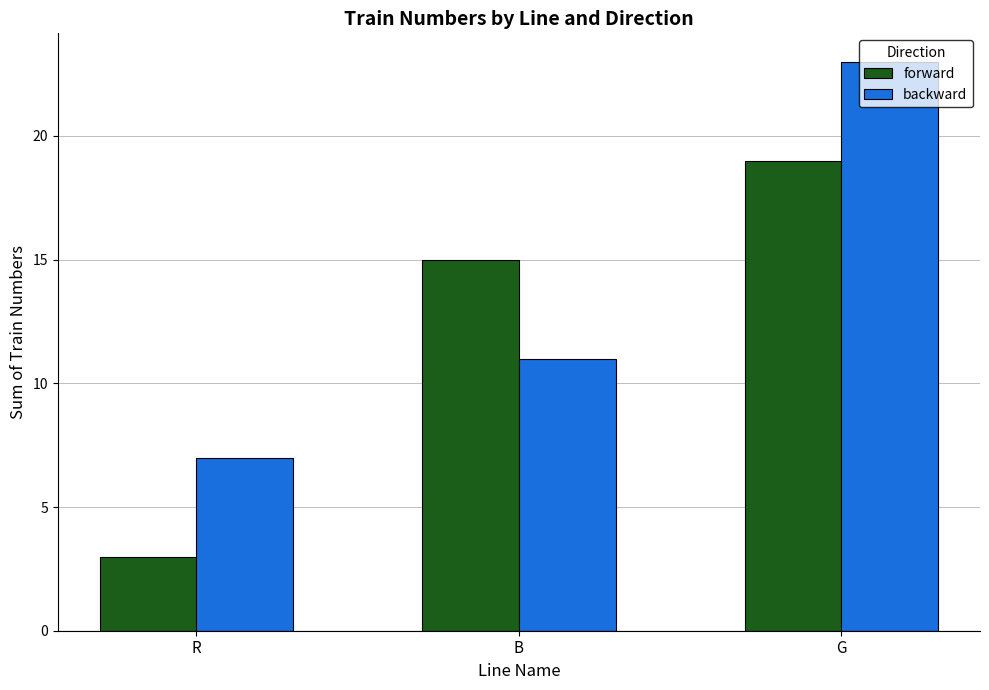

What is the approximate value of backward at G, to the nearest 10?

20